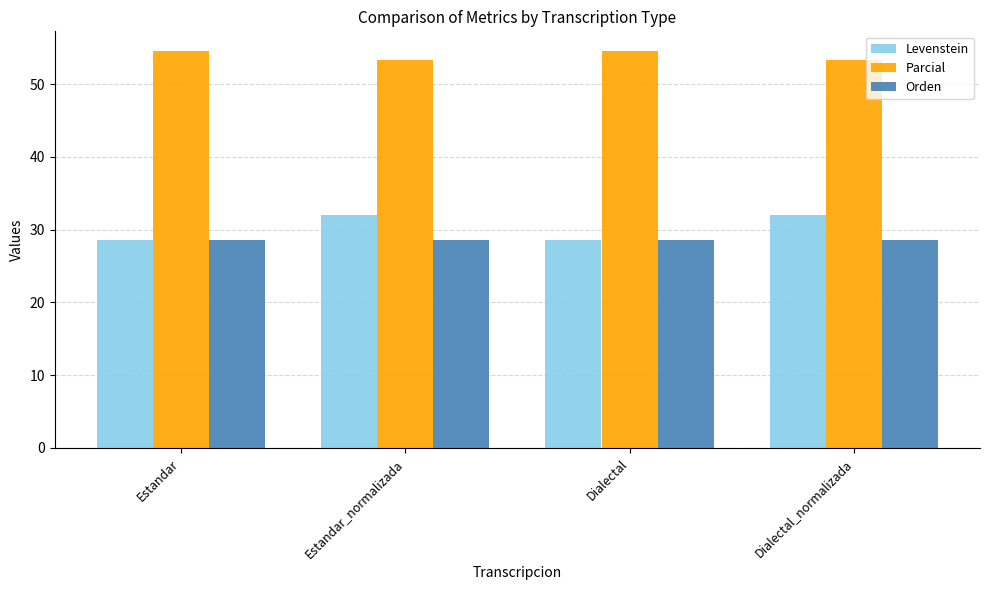

What is the label of the 4th bar from the left?

Dialectal_normalizada